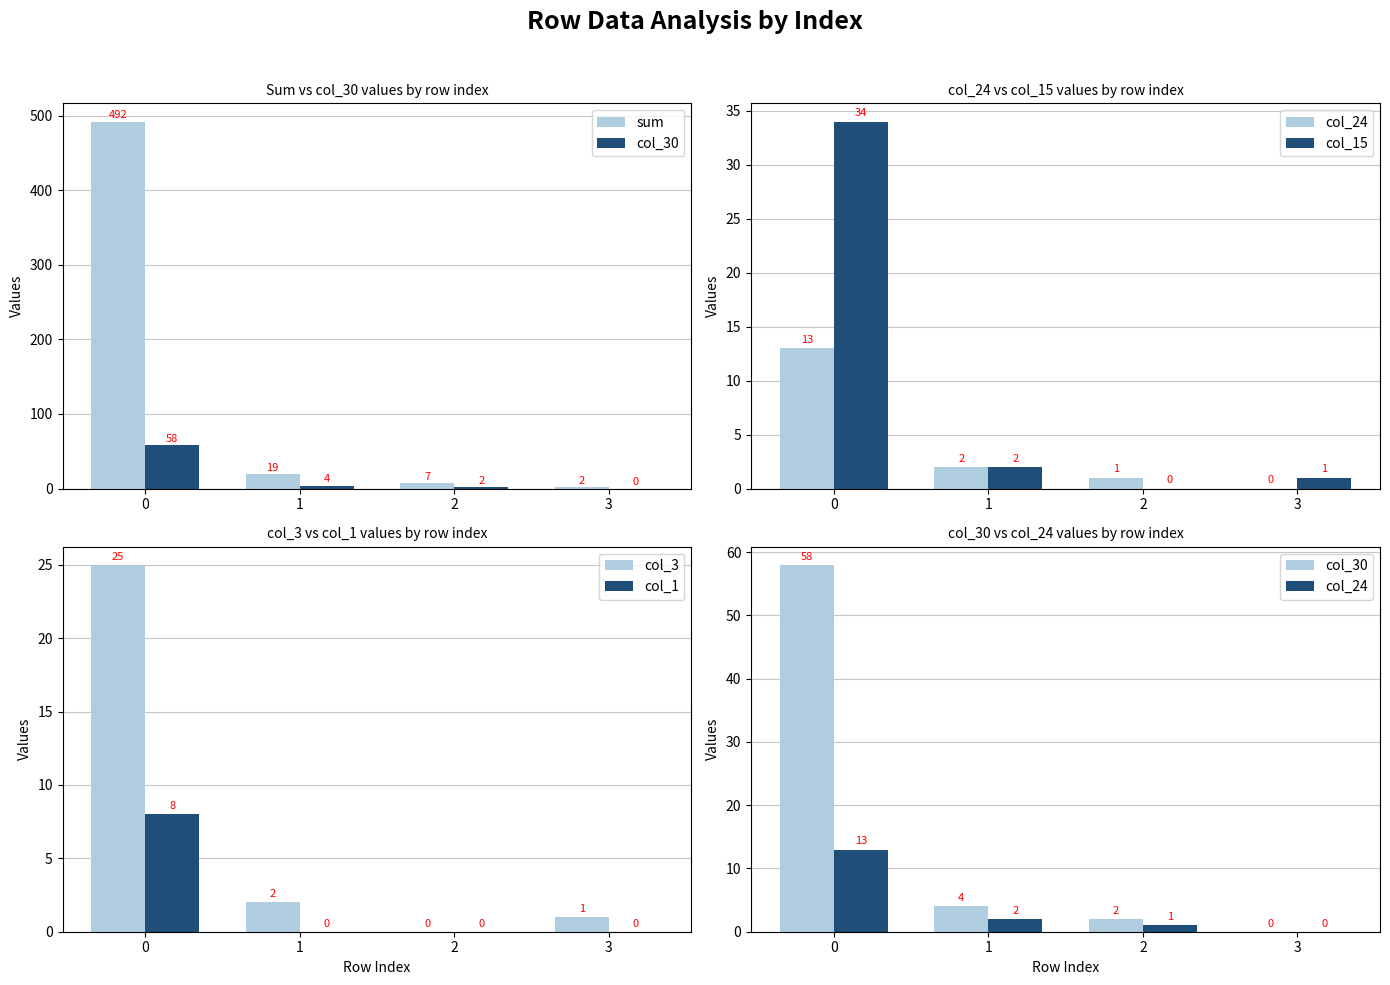

Read the col_30 value at 1.

4